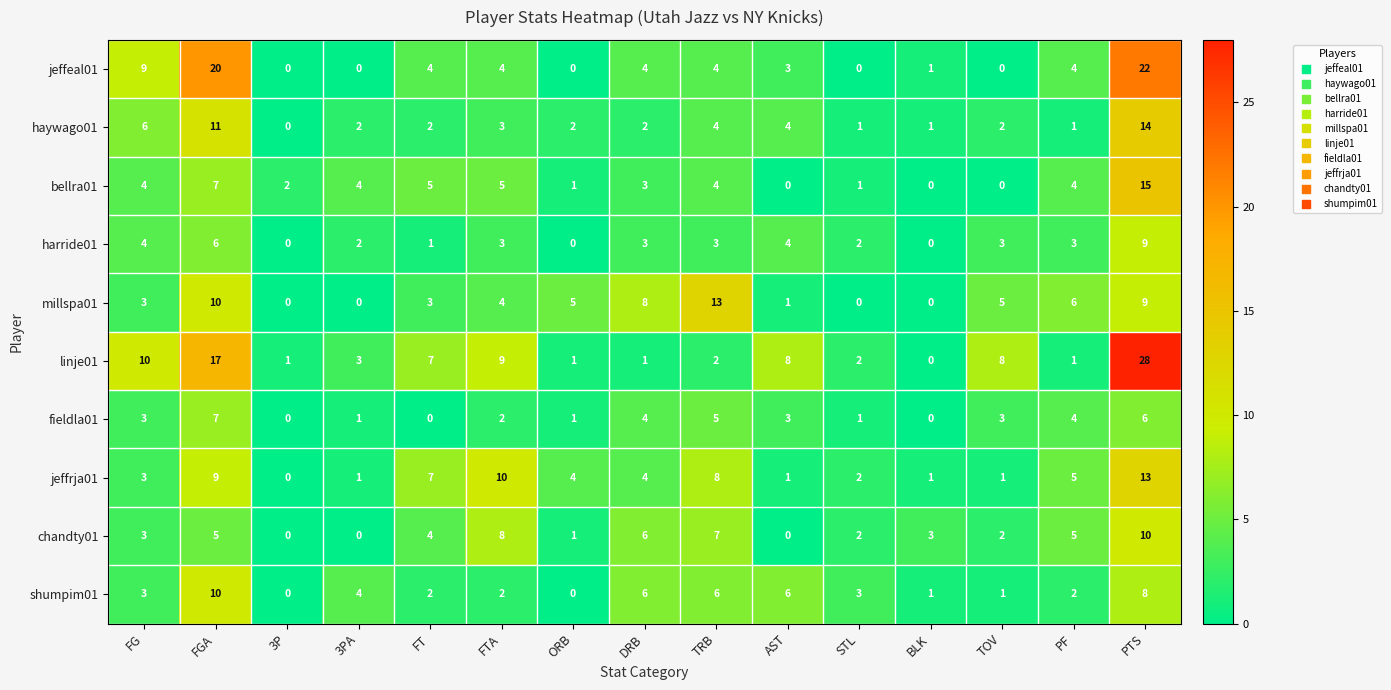

Between FT and DRB, which series saw the biggest shift?

linje01